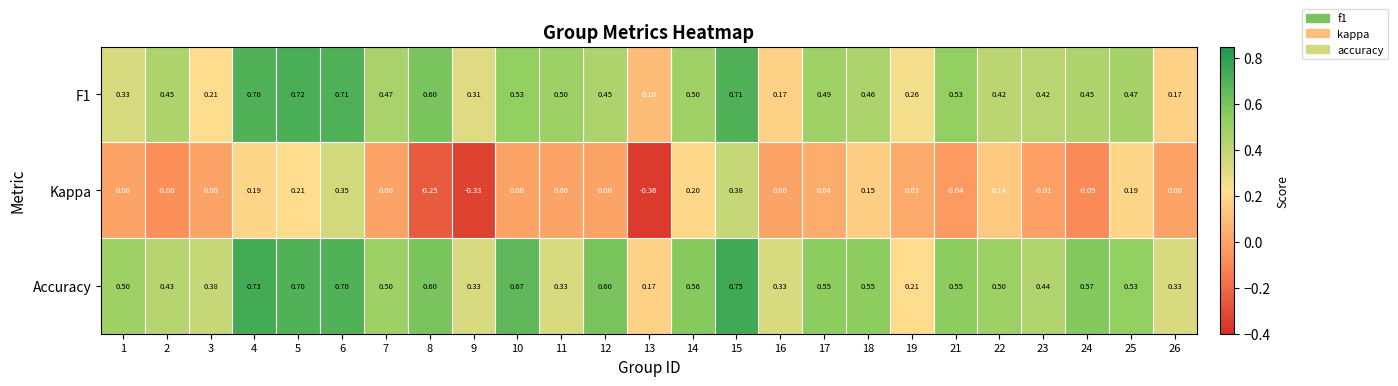

What is the total value across all series at 19?

0.5